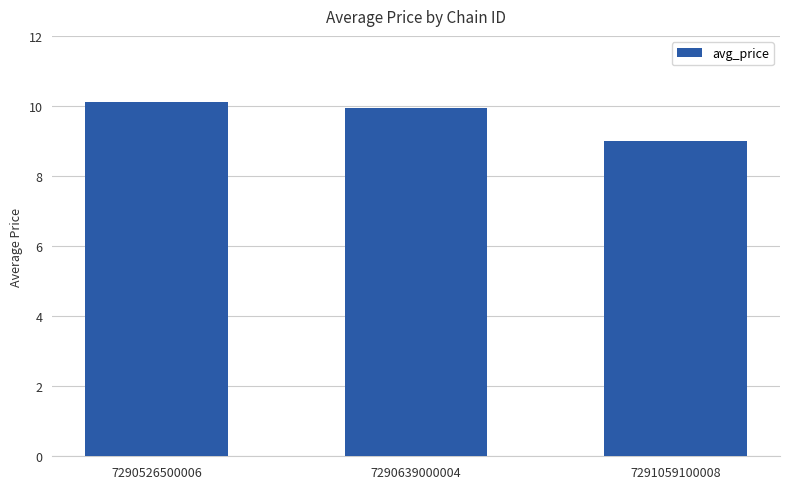

What is the difference between the second highest and minimum values?

0.9